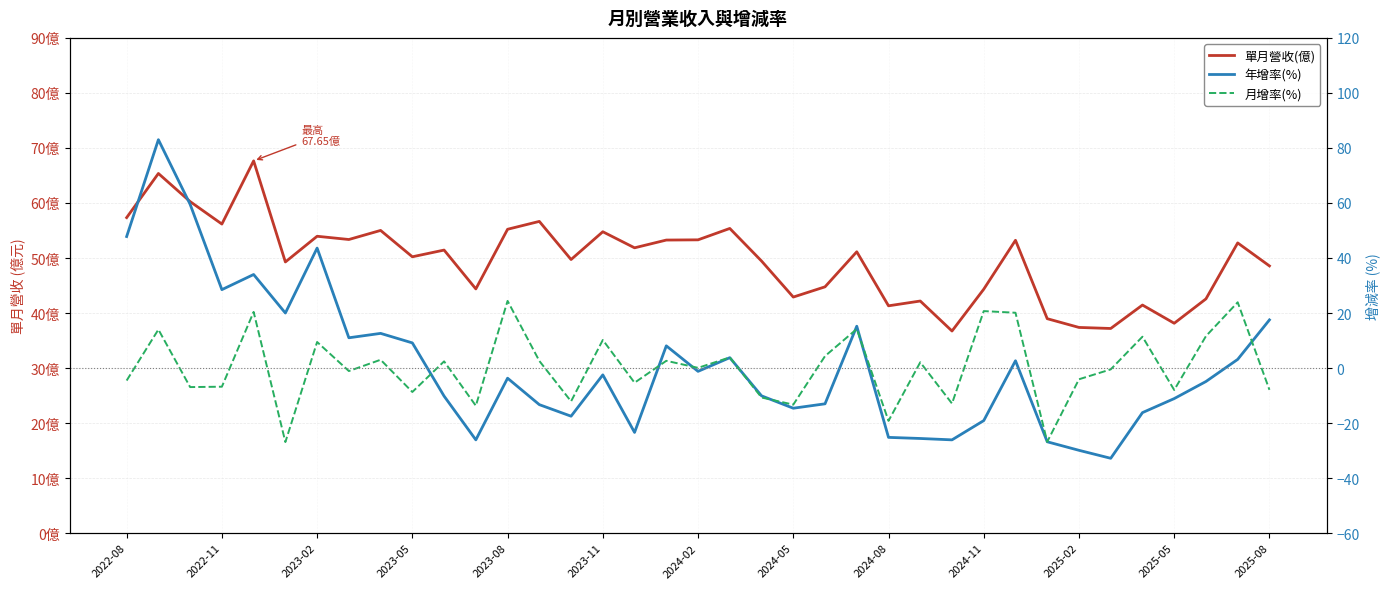

What is the difference between the maximum and minimum values in the 單月營收(億) series?

30.9